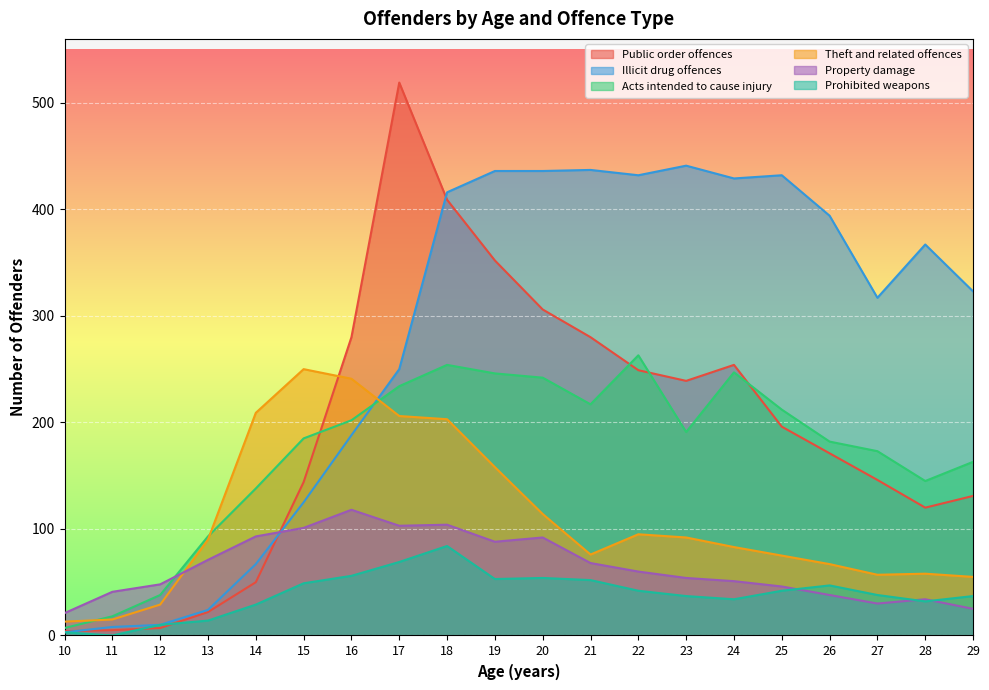

Which category has the lowest value across all series?

11